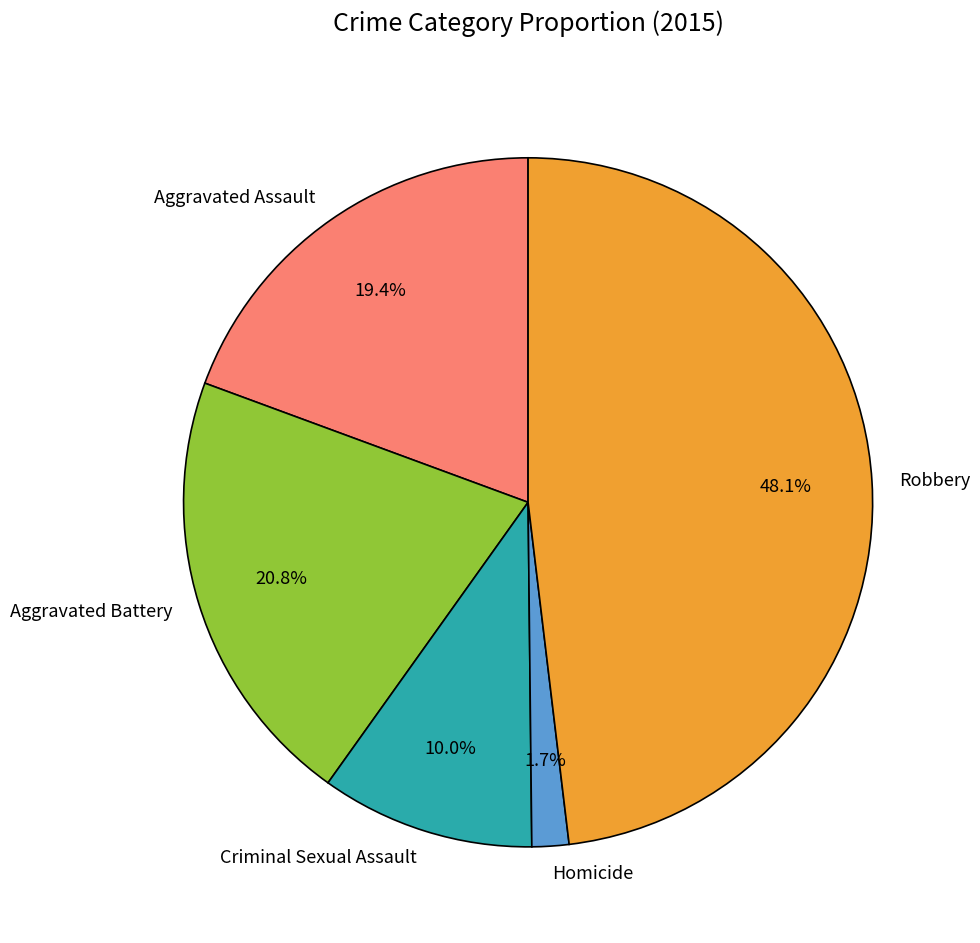

Rank the categories by value from lowest to highest.

Homicide, Criminal Sexual Assault, Aggravated Assault, Aggravated Battery, Robbery